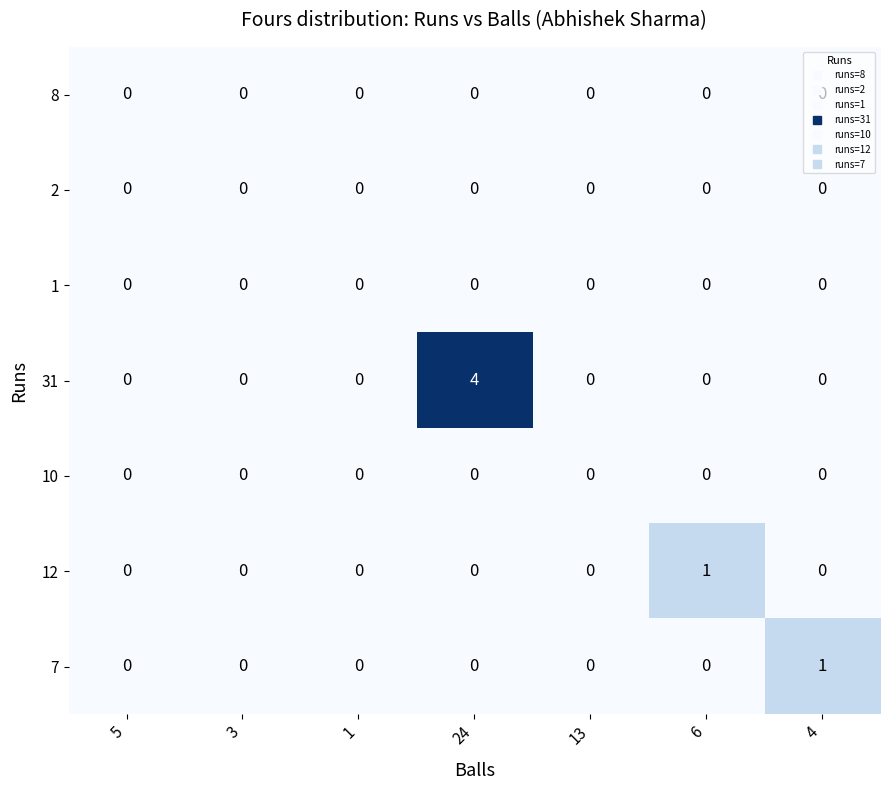

Between 24 and 13, which series saw the biggest shift?

31